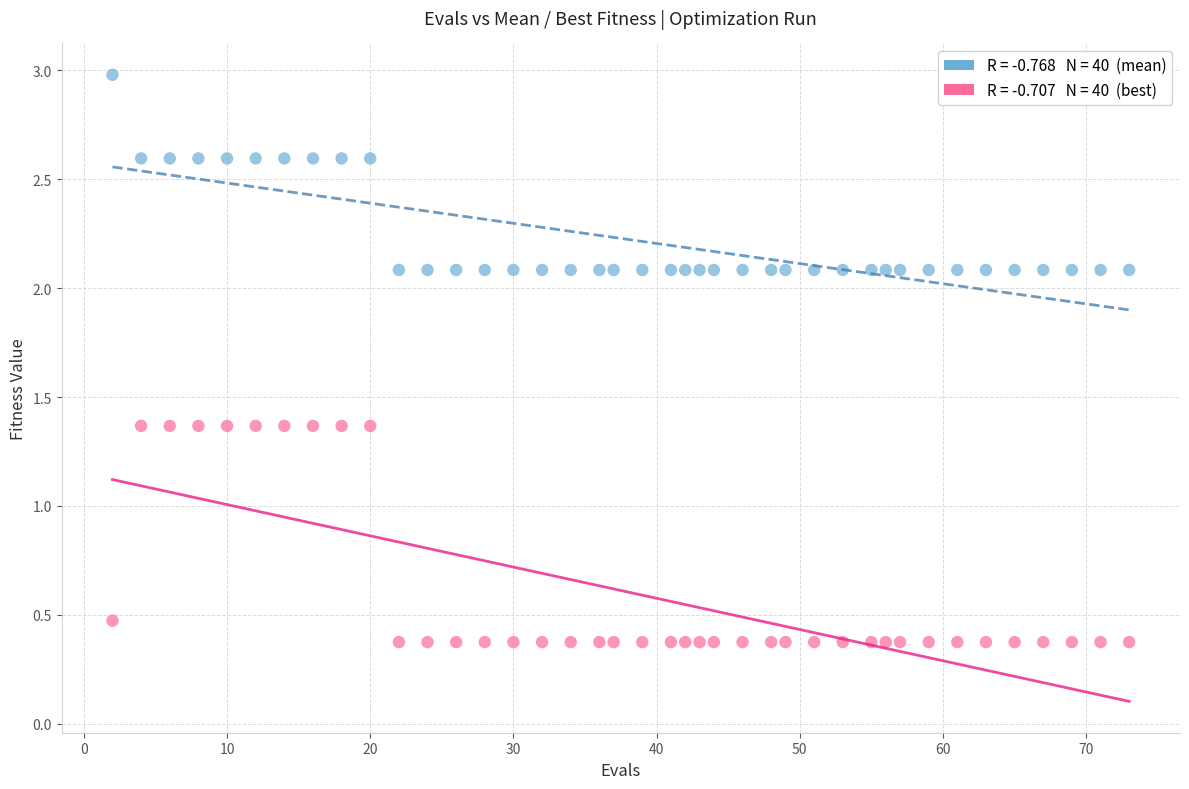

Across all data points, what is the range of Y values (max minus min)?

2.6